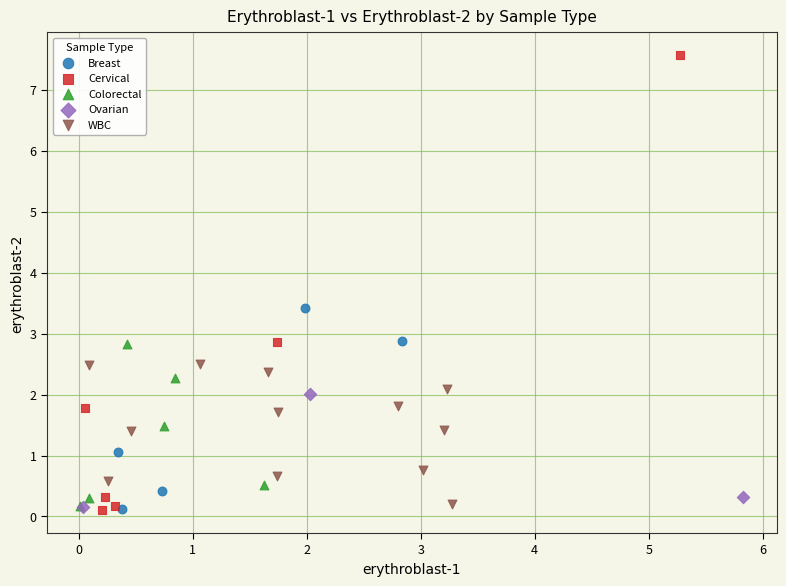

Which series has the largest Y range (max minus min)?

Cervical